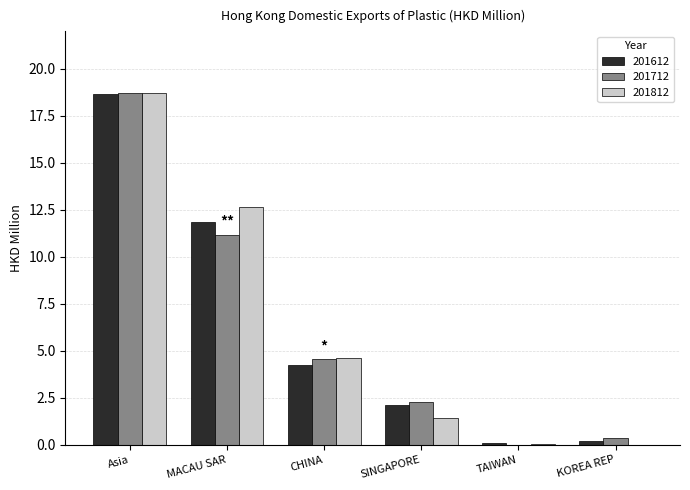

True or false: 201612 has a value of 19.4 at MACAU SAR.

False